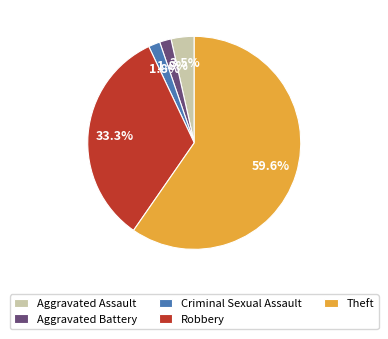

How many slices are in this pie chart?

5